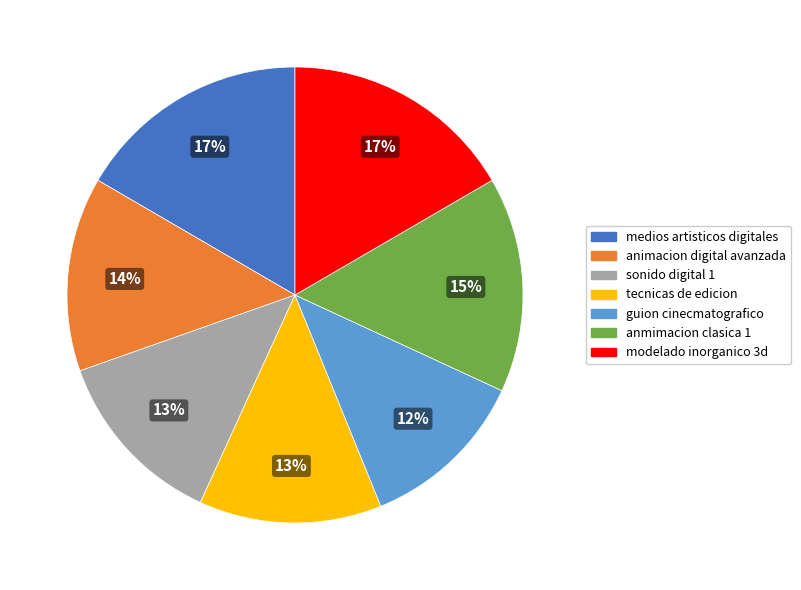

Does modelado inorganico 3d represent more than half of the total?

No